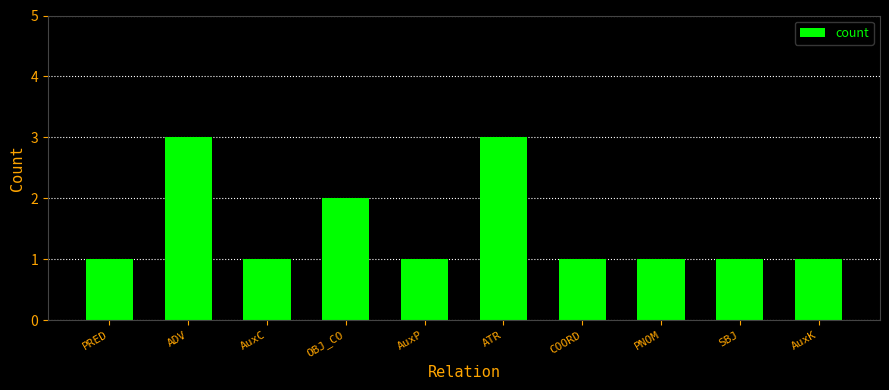

Approximately how many times larger is the value at AuxC compared to AuxP?

1.0